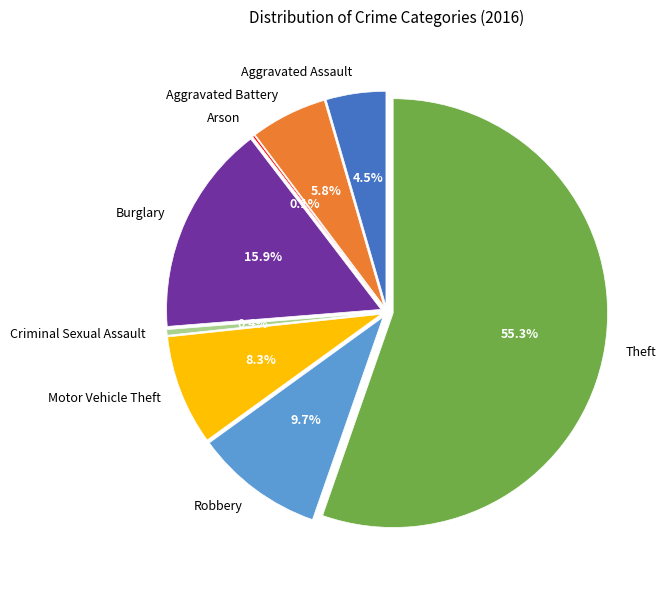

Is the sum of Aggravated Assault and Burglary greater than half?

No